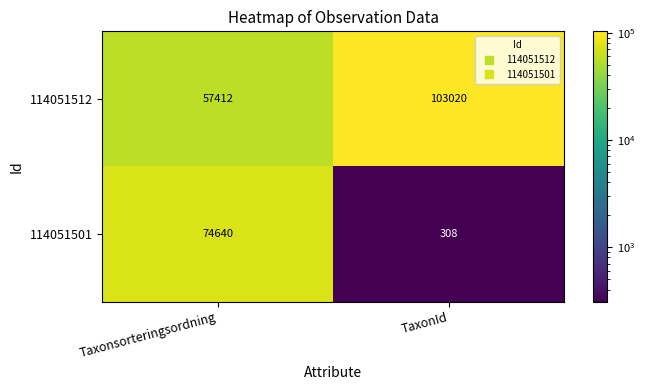

What is the difference between the highest and lowest values at Taxonsorteringsordning?

17228